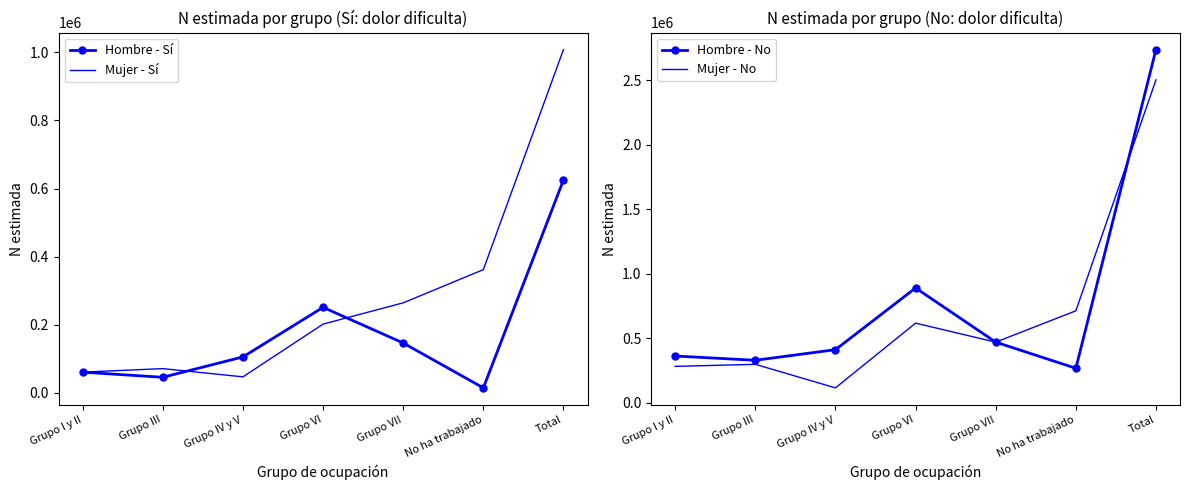

List the labels in order of Hombre - Sí value, largest first.

Total, Grupo VI, Grupo VII, Grupo IV y V, Grupo I y II, Grupo III, No ha trabajado